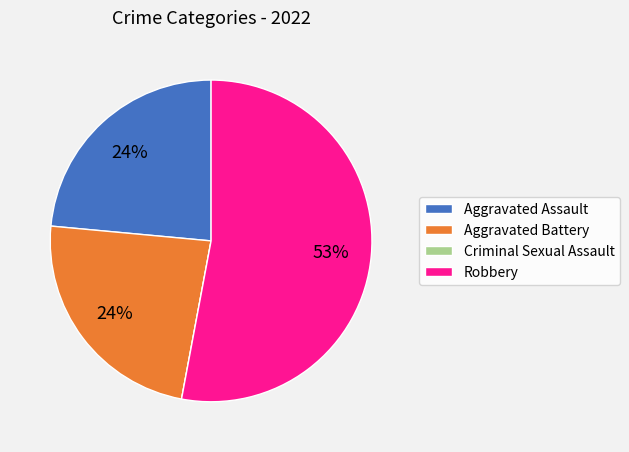

Which category accounts for the majority?

Robbery